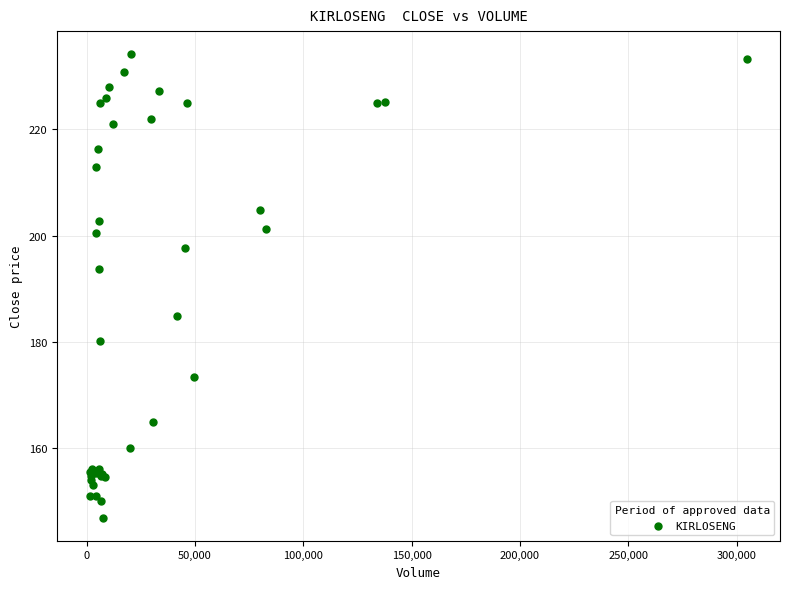

What Y value in the scatter plot is closest to 190?

193.8